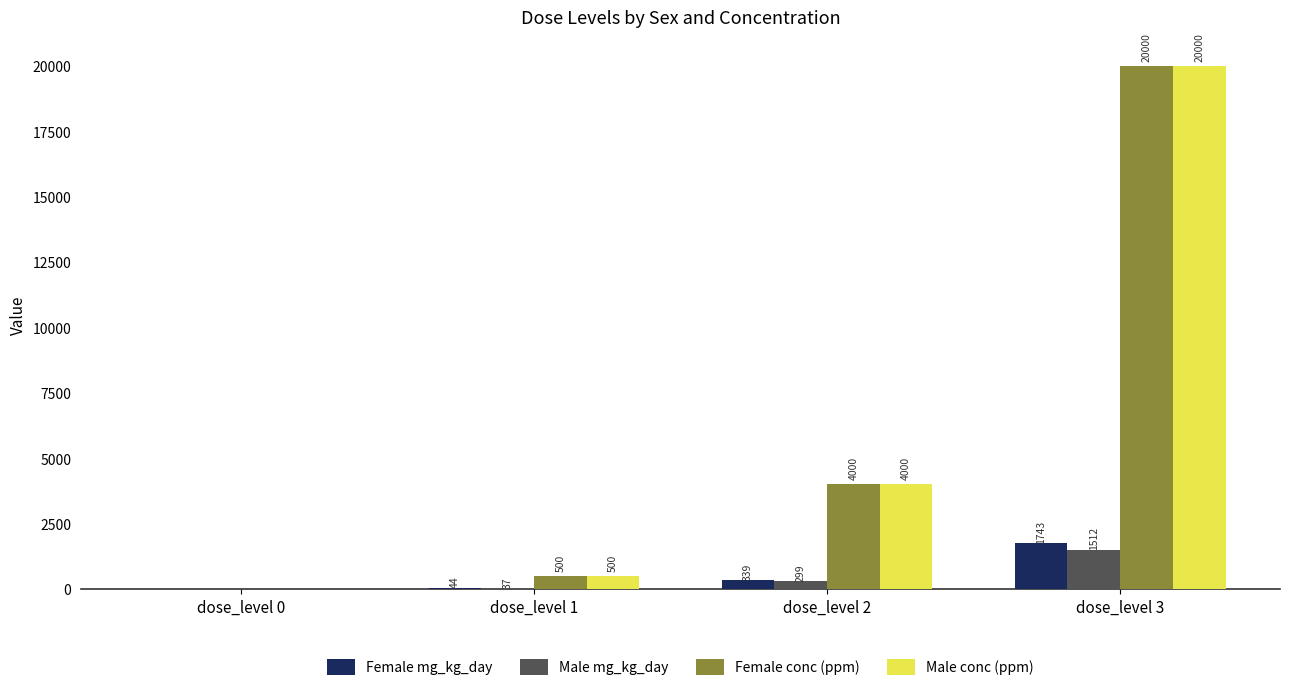

What is the maximum value for Female conc (ppm)?

20000